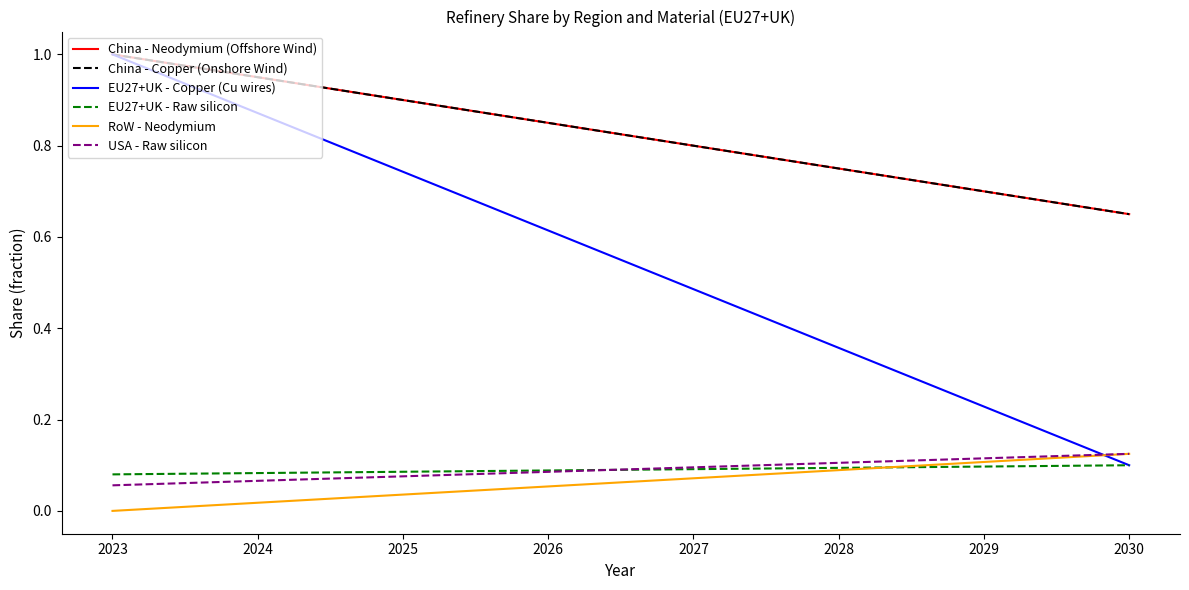

Rank the categories by EU27+UK - Copper (Cu wires) value from highest to lowest.

2023, 2024, 2025, 2026, 2027, 2028, 2029, 2030